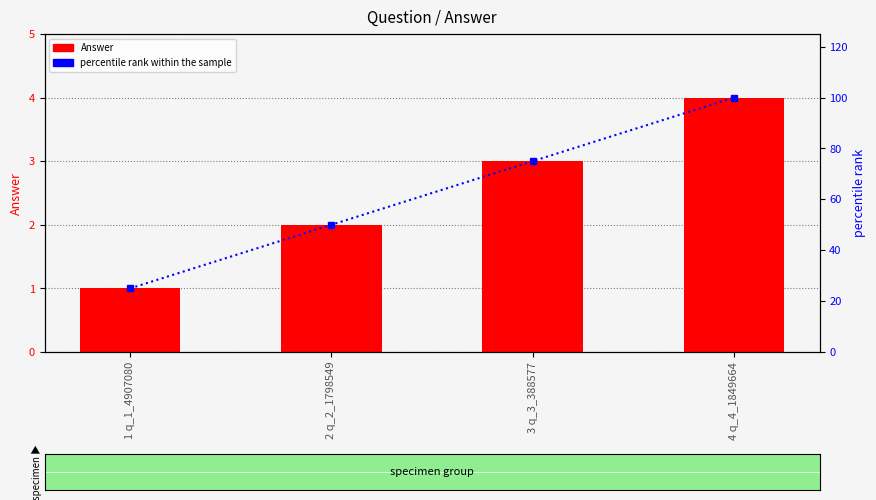

Is it true that percentile rank within the sample equals 167 at 4 q_4_1849664?

False